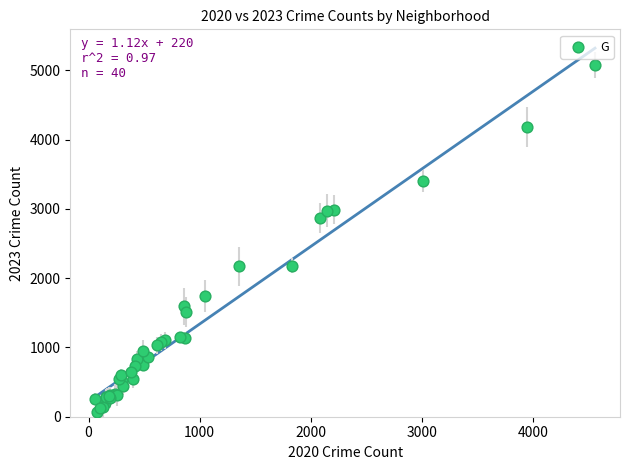

What Y value in the scatter plot is closest to 2576?

2868